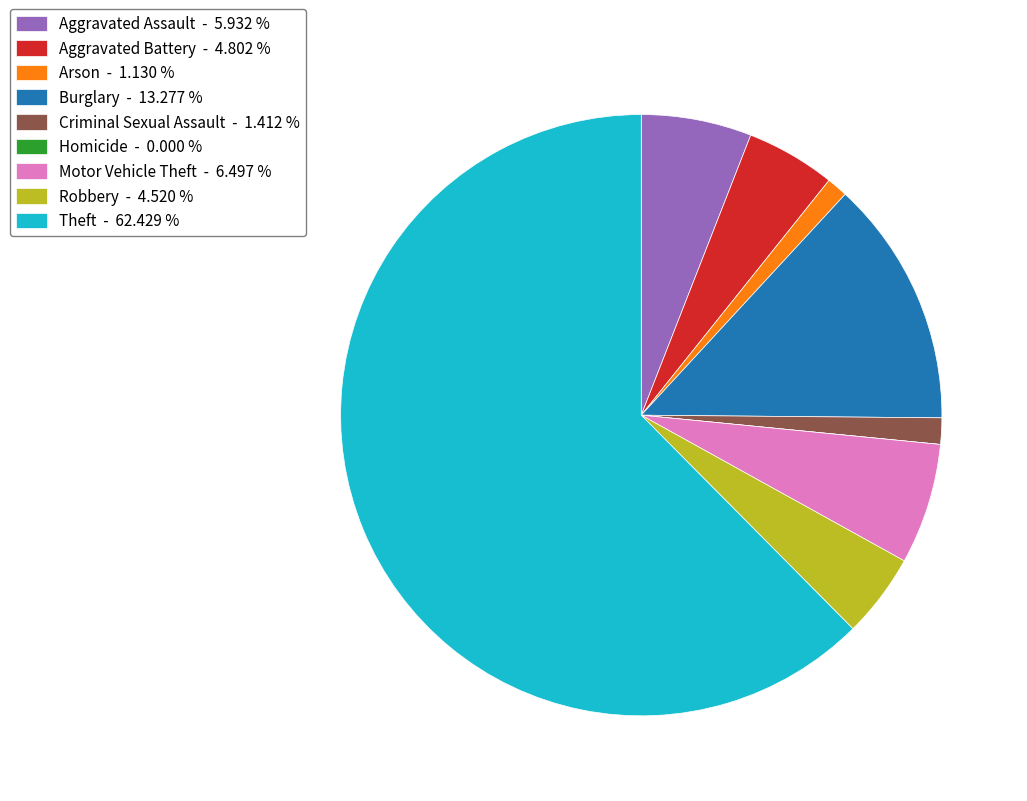

Which slice represents more than half of the pie?

Theft